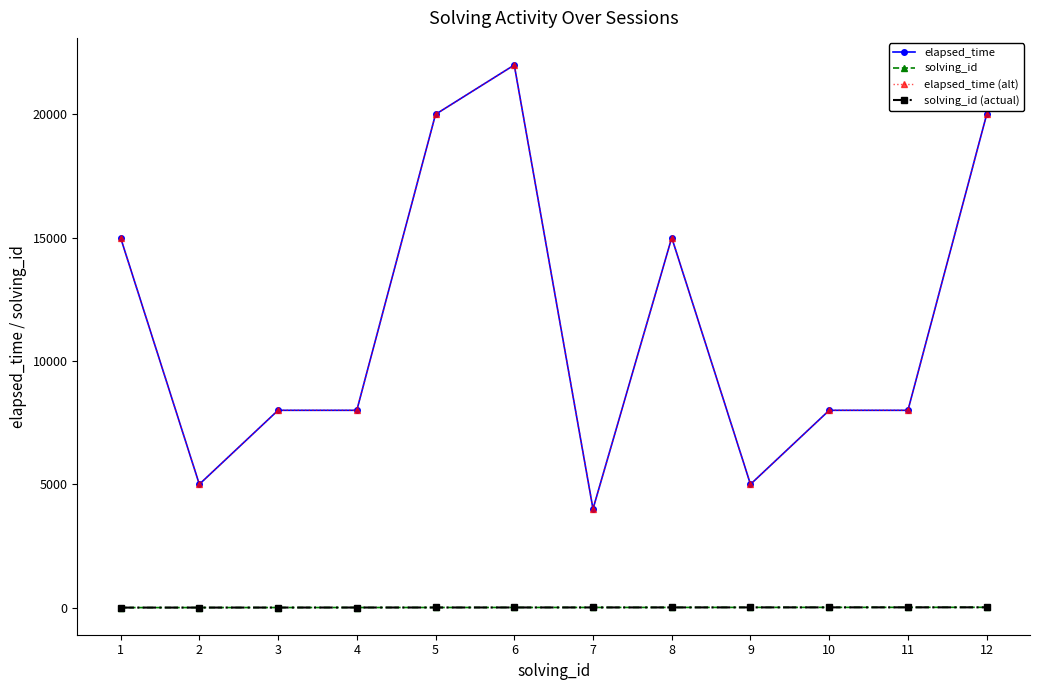

What is the lowest value of the solving_id (actual) series?

1